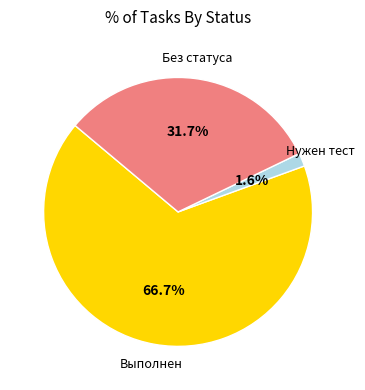

To the nearest percent, what is the average slice percentage?

33%